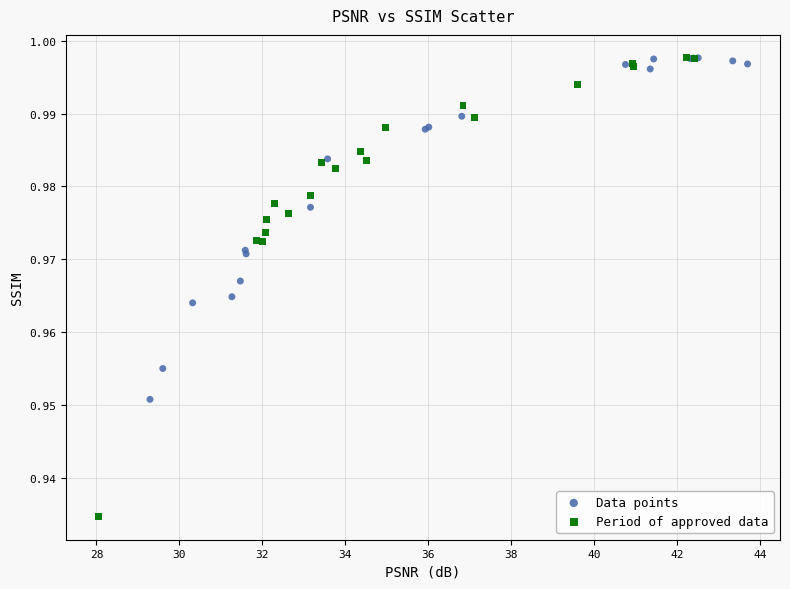

Which series has the largest Y range (max minus min)?

Period of approved data